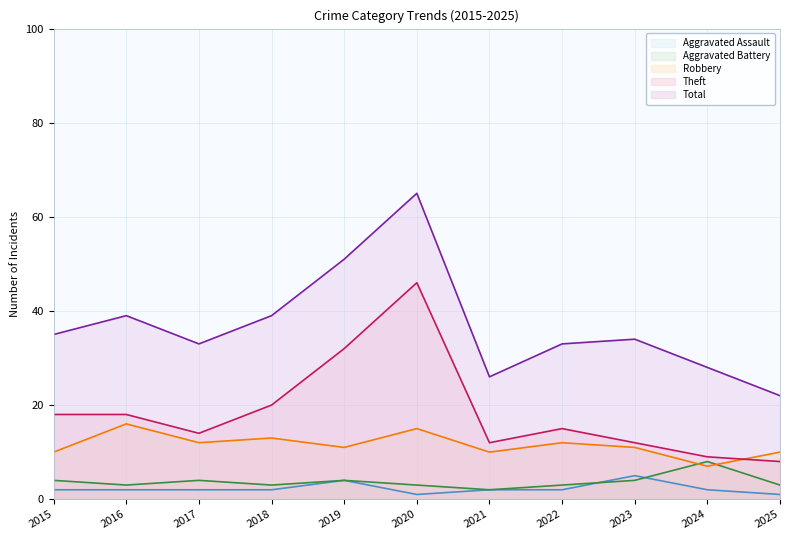

The Aggravated Battery series shows 3 at 2020. True or false?

True